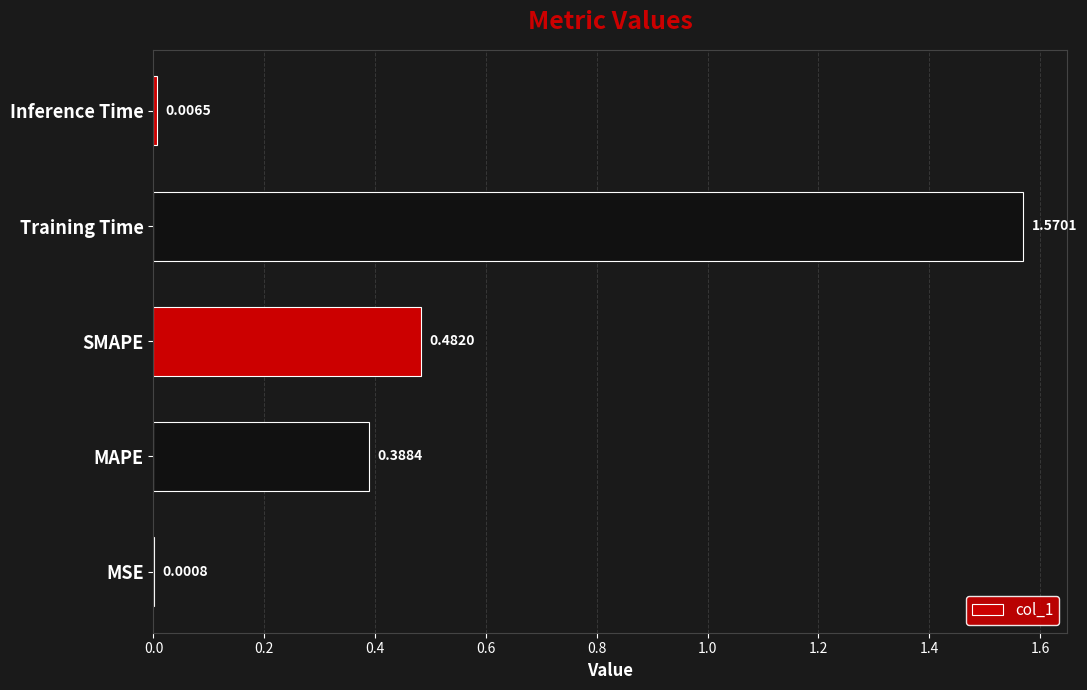

What is the sum of all values?

2.4